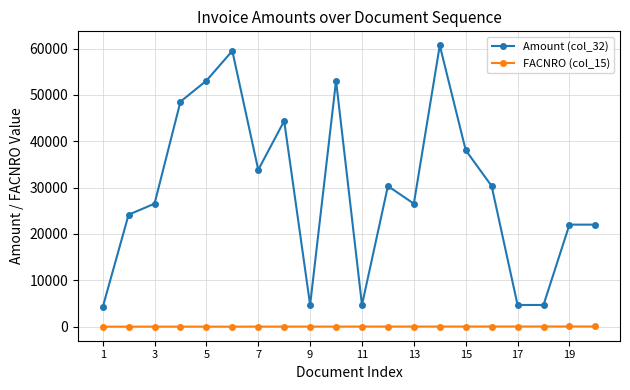

Which series has the largest total across all categories?

Amount (col_32)